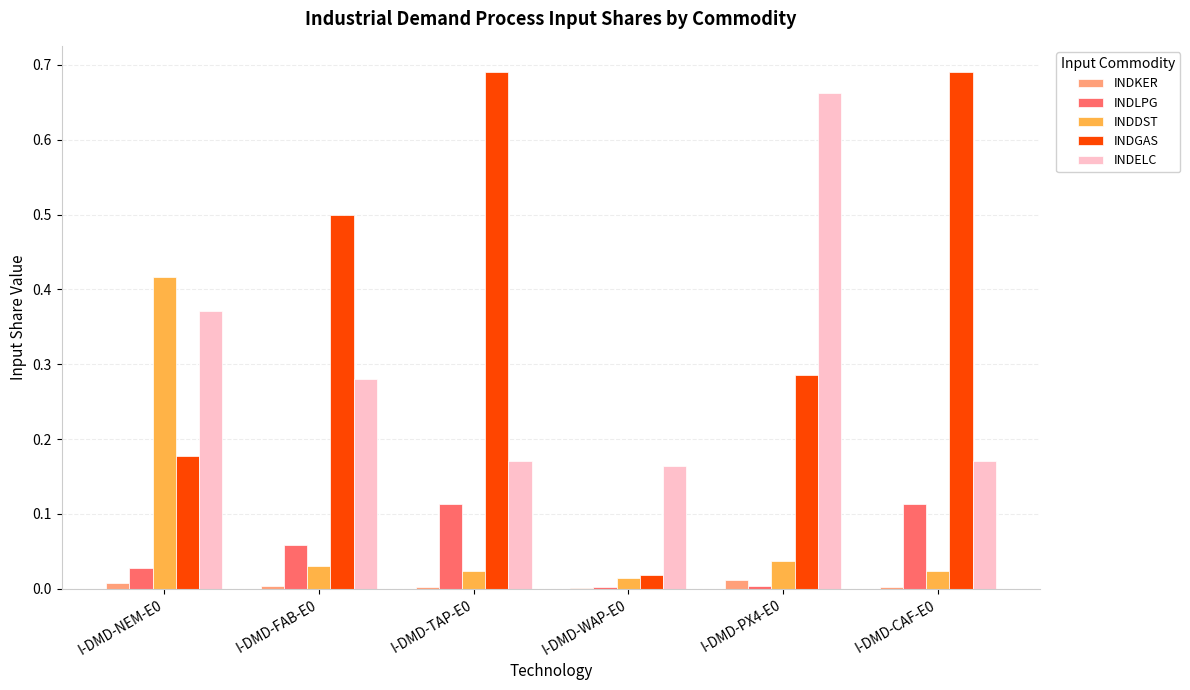

Between I-DMD-NEM-E0 and I-DMD-WAP-E0, which series saw the biggest shift?

INDDST